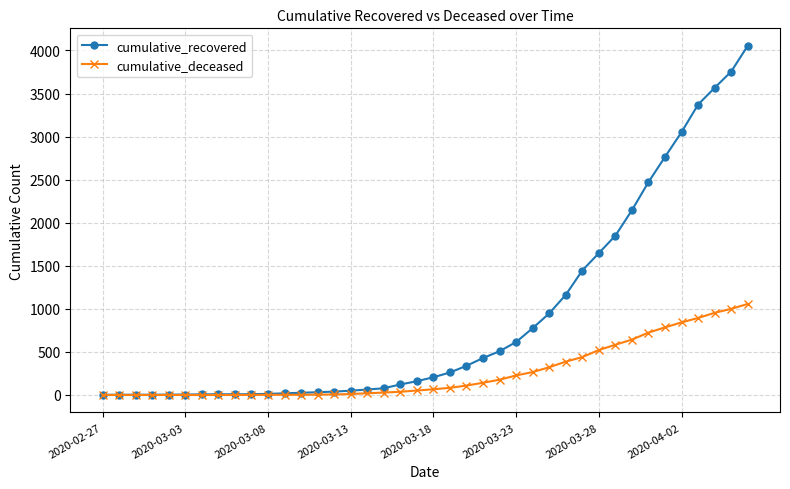

What is the maximum value shown in the chart?

4054